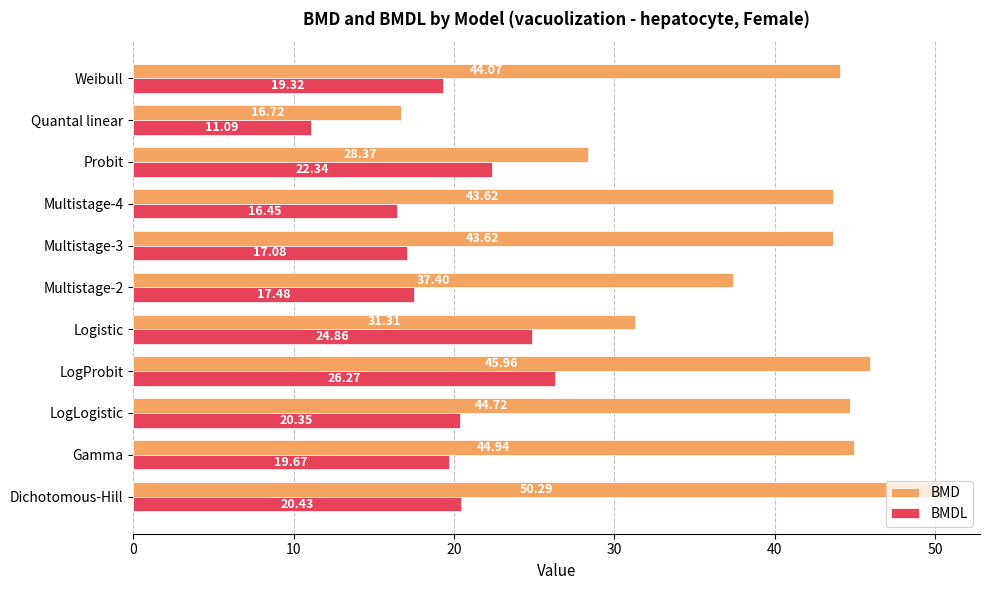

What is the difference between the highest and lowest values at LogLogistic?

24.4